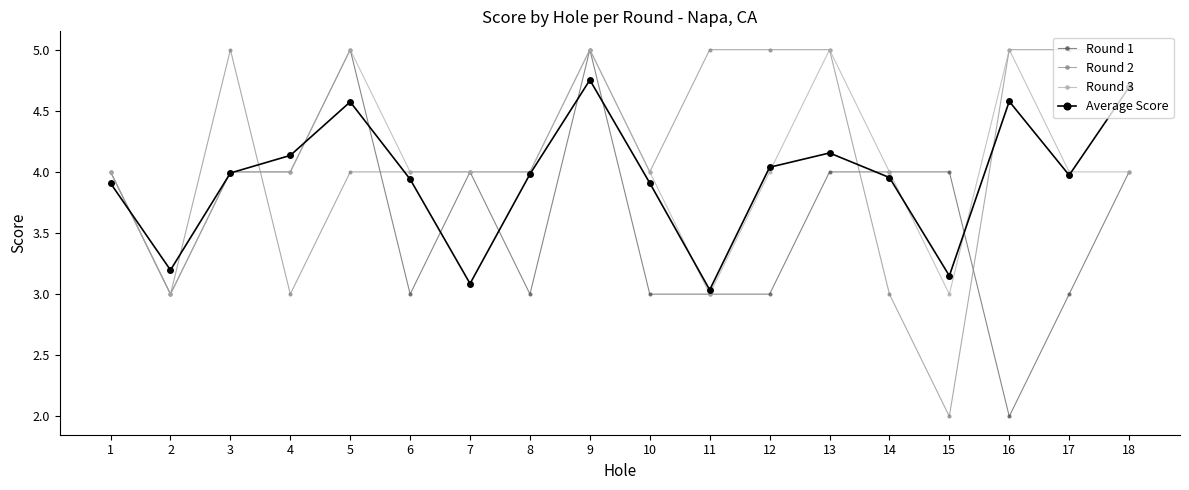

True or false: Round 1 has more than 2 points higher than both neighbors.

True